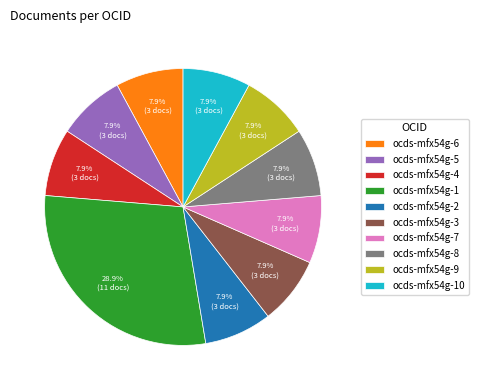

Which category has the biggest portion of the pie?

ocds-mfx54g-1